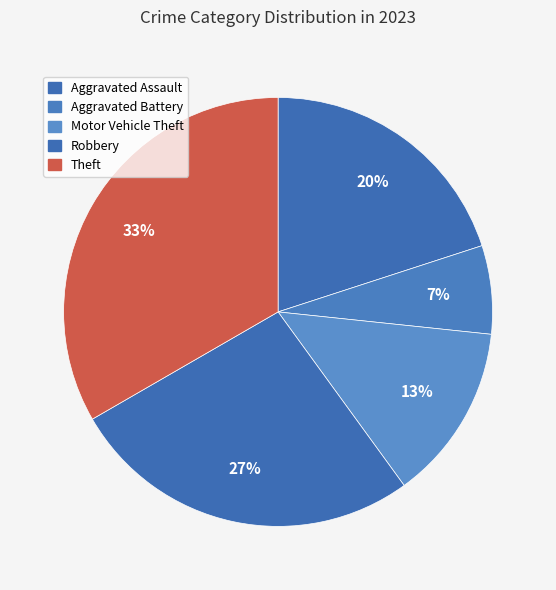

Count the number of slices in the pie.

5